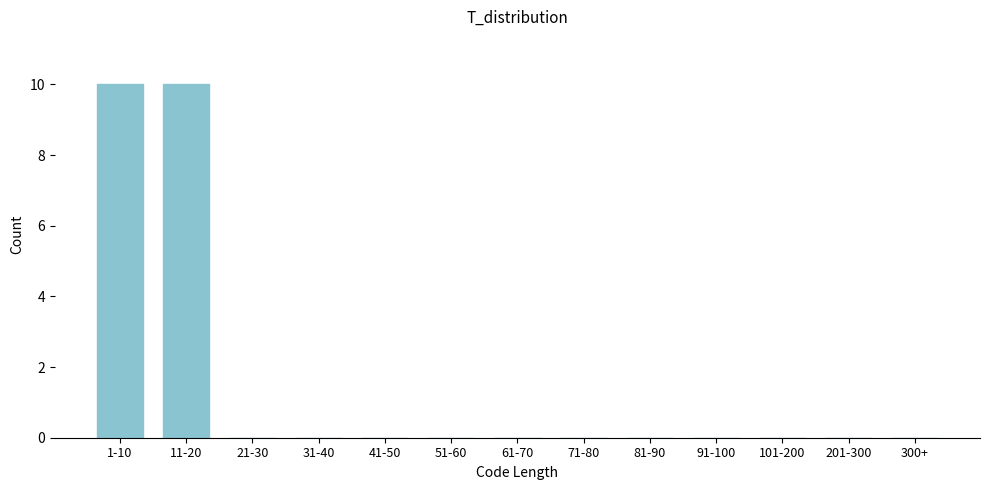

Reading left to right, extract all data points from this chart.

1-10=10	11-20=10	21-30=0	31-40=0	41-50=0	51-60=0	61-70=0	71-80=0	81-90=0	91-100=0	101-200=0	201-300=0	300+=0